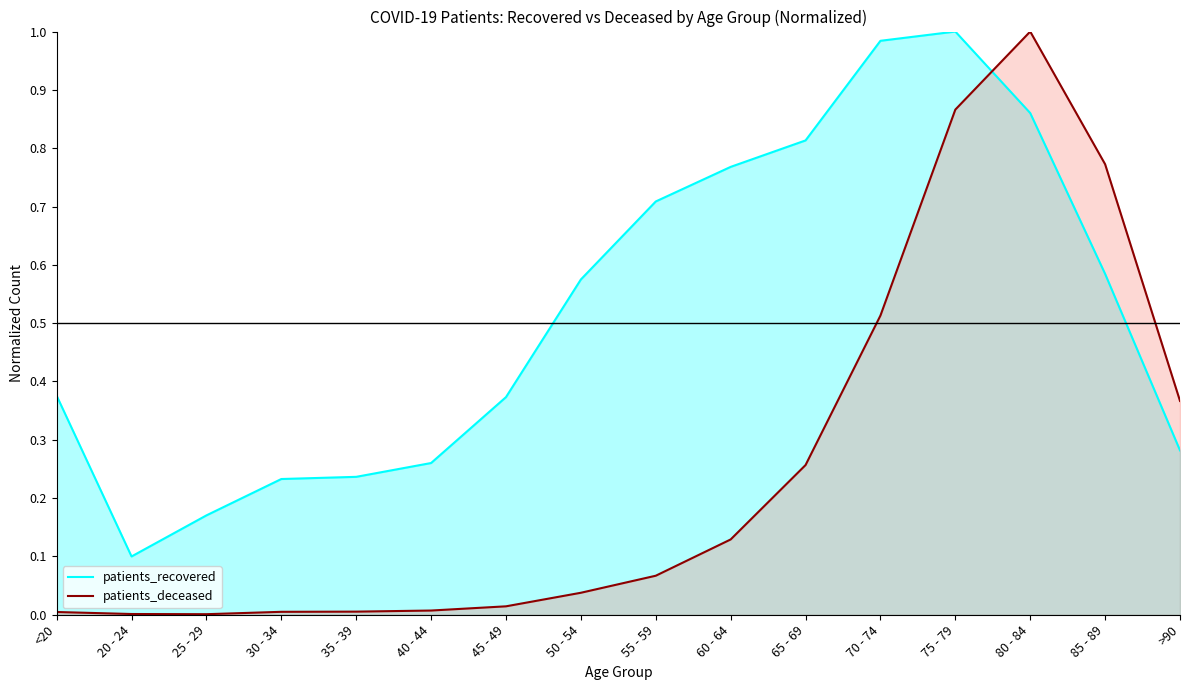

What is the highest value of the patients_recovered series?

1.0